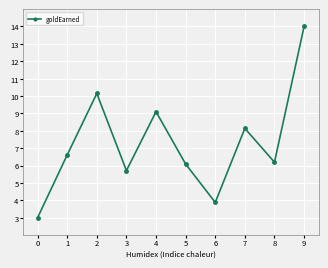

Reading right to left, extract all data points from this chart.

14.0	6.2	8.1	3.9	6.1	9.1	5.7	10.1	6.6	3.0